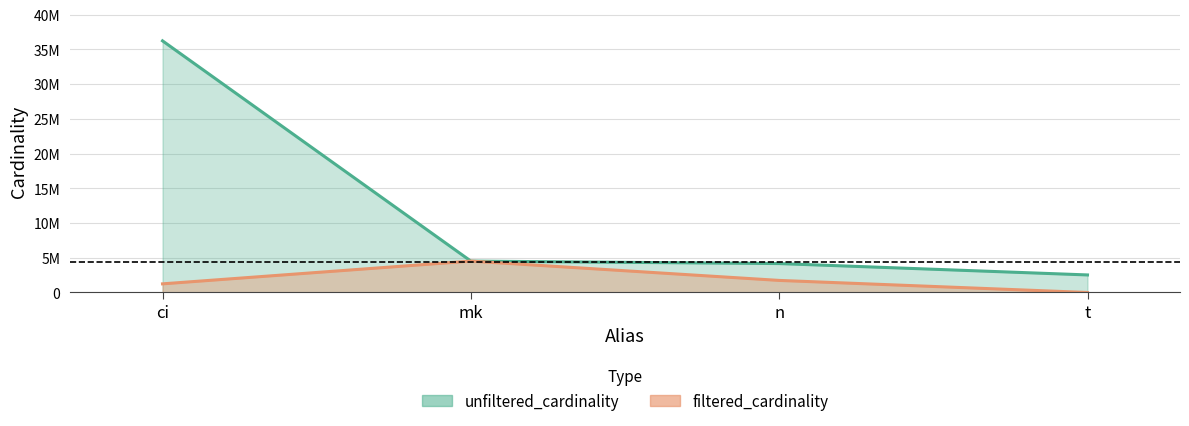

What is the spread (max minus min) of values at n?

2427912